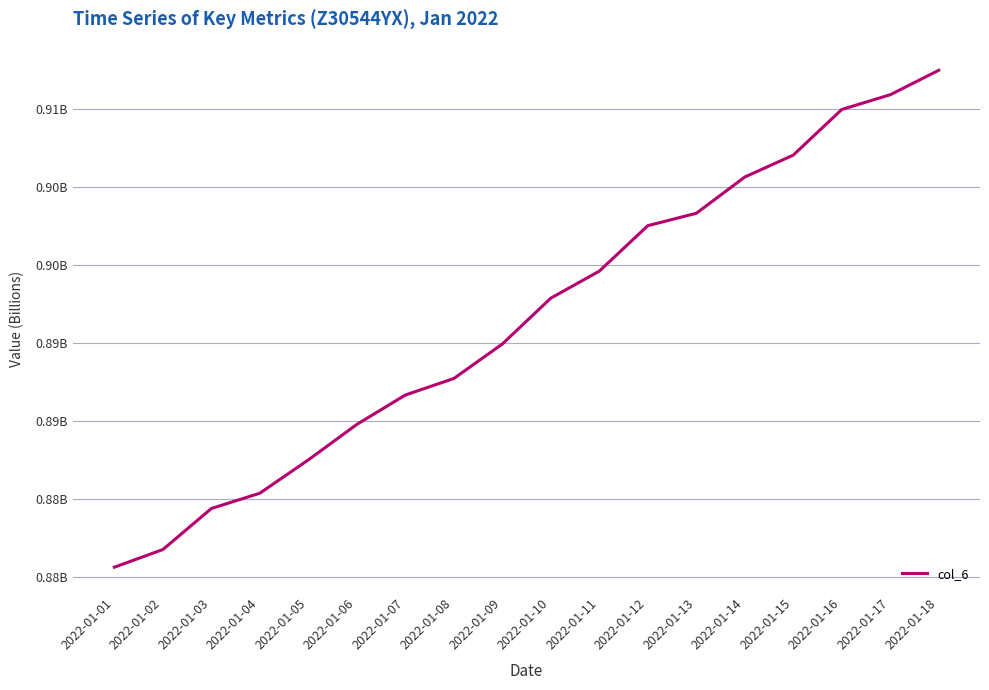

Does the chart display data point markers on the line(s)?

No